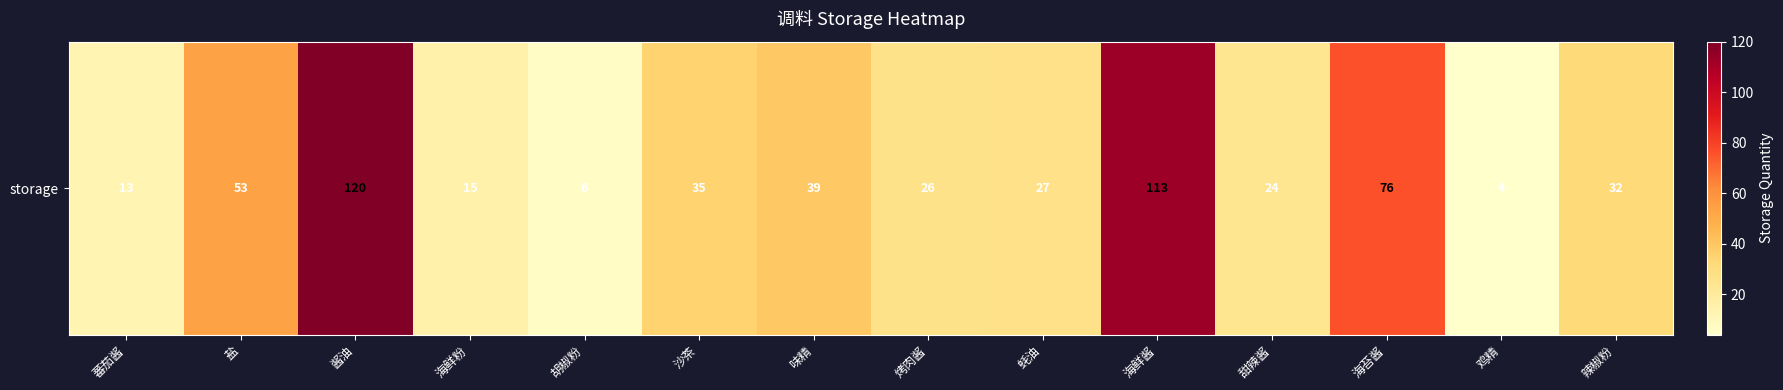

Reading left to right, transcribe all the data shown in this chart.

蕃茄酱=13	盐=53	酱油=120	海鲜粉=15	胡椒粉=6	沙茶=35	味精=39	烤肉酱=26	蚝油=27	海鲜酱=113	甜辣酱=24	海苔酱=76	鸡精=4	辣椒粉=32